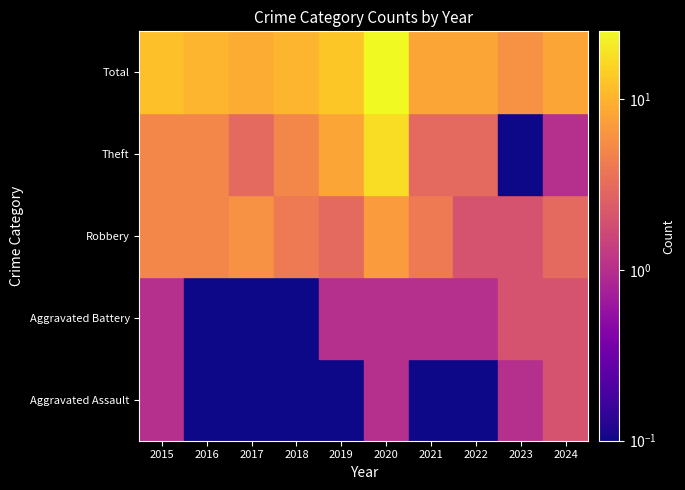

The value of Total at 2021 is 8. True or false?

True